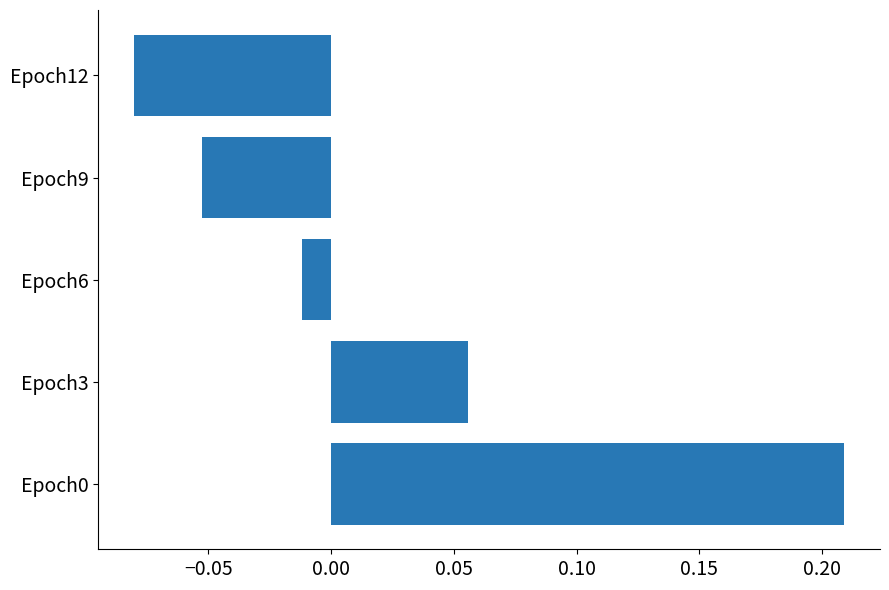

At which category does the chart reach its minimum across all series?

Epoch12